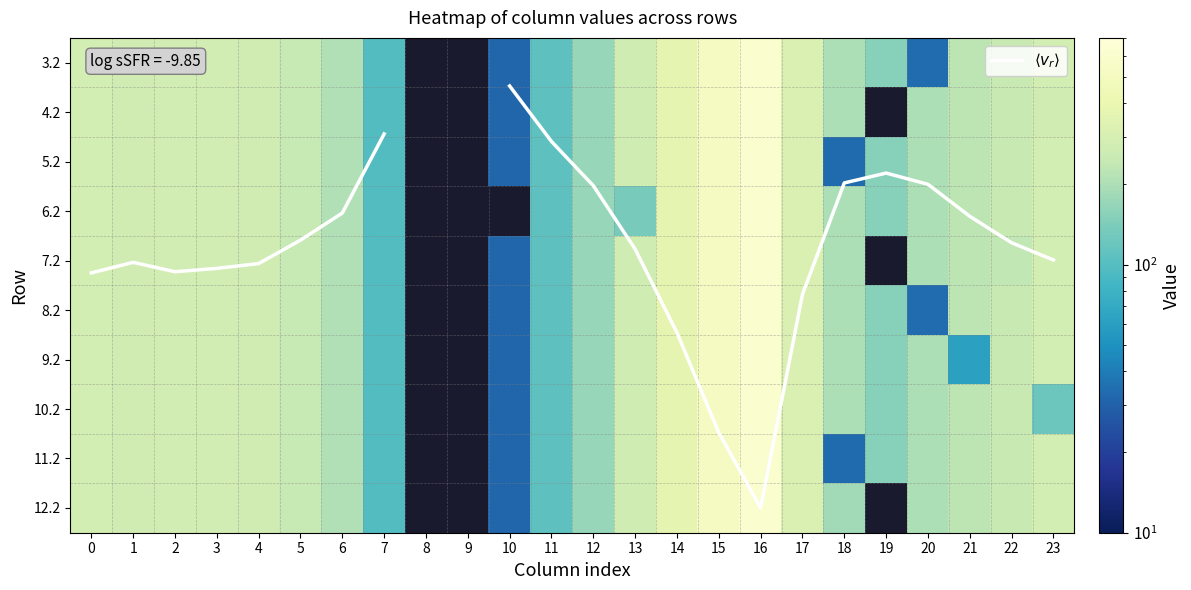

Which label corresponds to the smallest value in the chart?

10